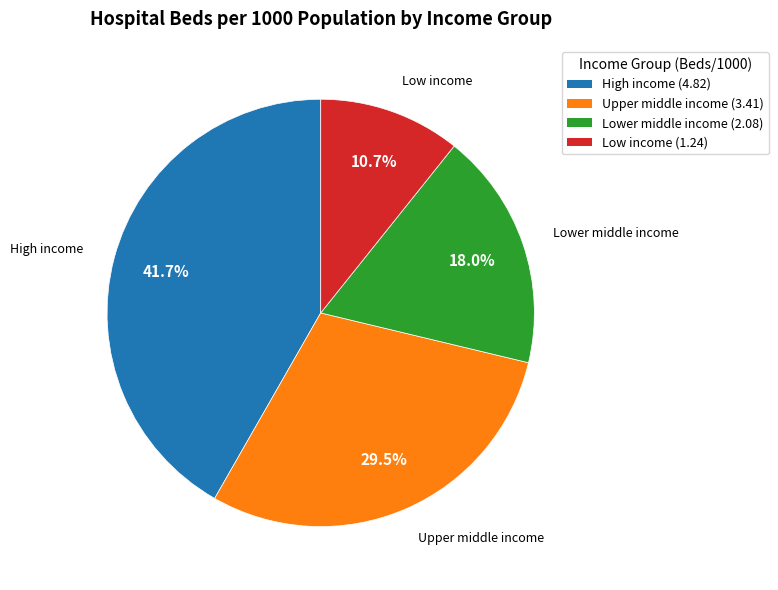

Combined, what portion of the pie is High income and Low income?

52.5%